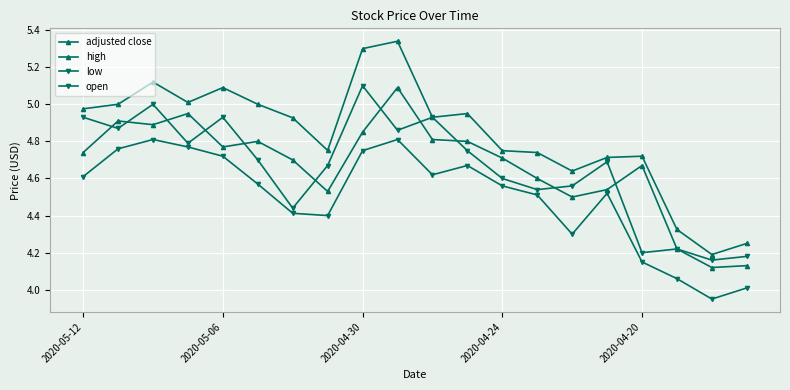

After their last crossing, which series has the higher values: adjusted close or open?

adjusted close